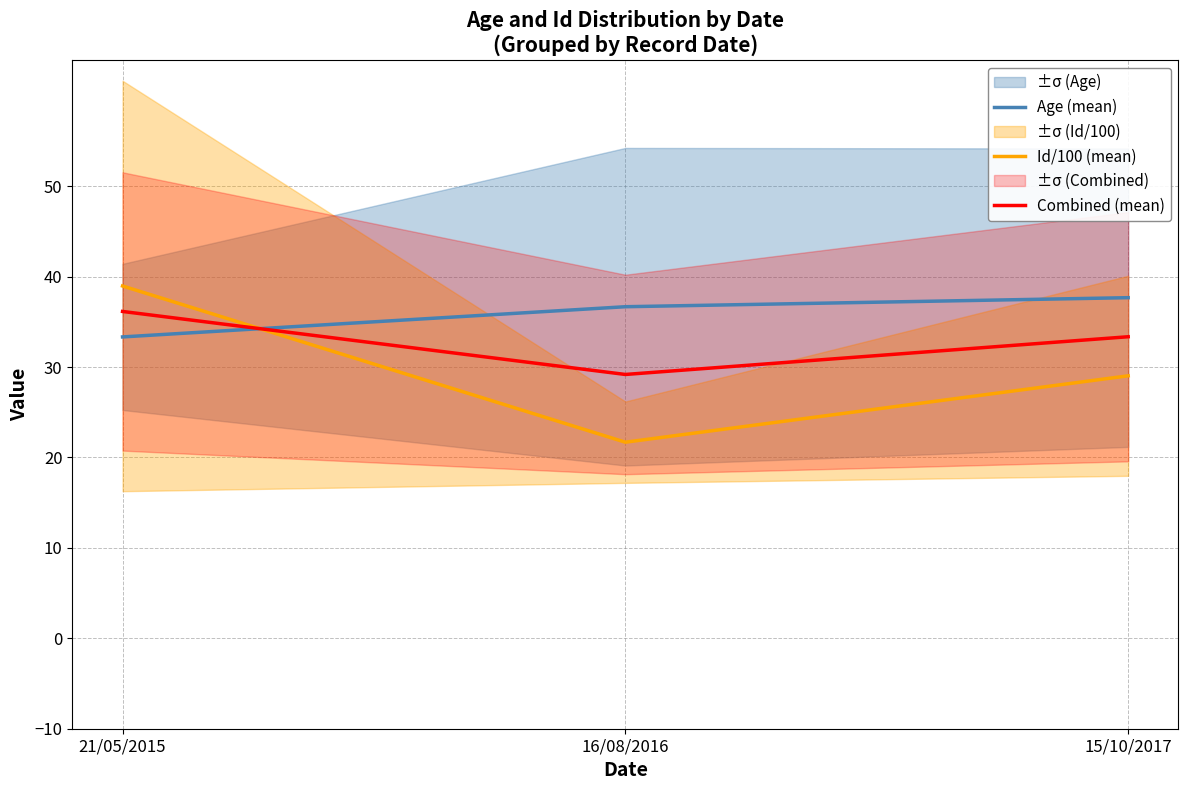

Reading right to left, what are all the values shown in this chart?

Age (mean): 15/10/2017=37.7	16/08/2016=36.7	21/05/2015=33.3
Id/100 (mean): 15/10/2017=29.0	16/08/2016=21.7	21/05/2015=39.0
Combined (mean): 15/10/2017=33.4	16/08/2016=29.2	21/05/2015=36.1